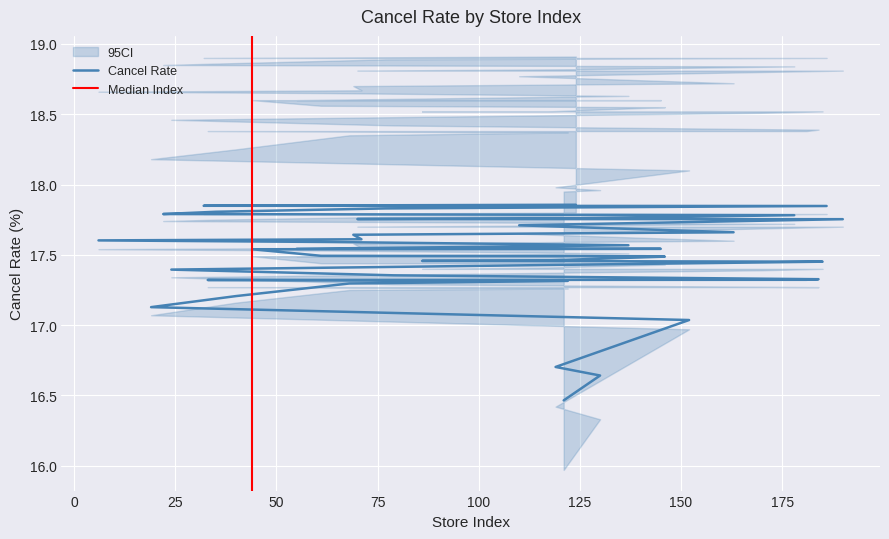

Reading left to right, list all the values displayed in this chart.

17.6	17.1	17.8	17.4	17.8	17.3	17.8	17.2	17.5	17.5	17.5	17.6	17.3	17.6	17.8	17.6	17.8	17.4	17.5	17.7	17.5	16.7	16.5	17.3	17.9	17.8	16.6	17.6	17.5	17.5	17.5	17.0	17.7	17.4	17.8	17.3	17.3	17.5	17.8	17.8